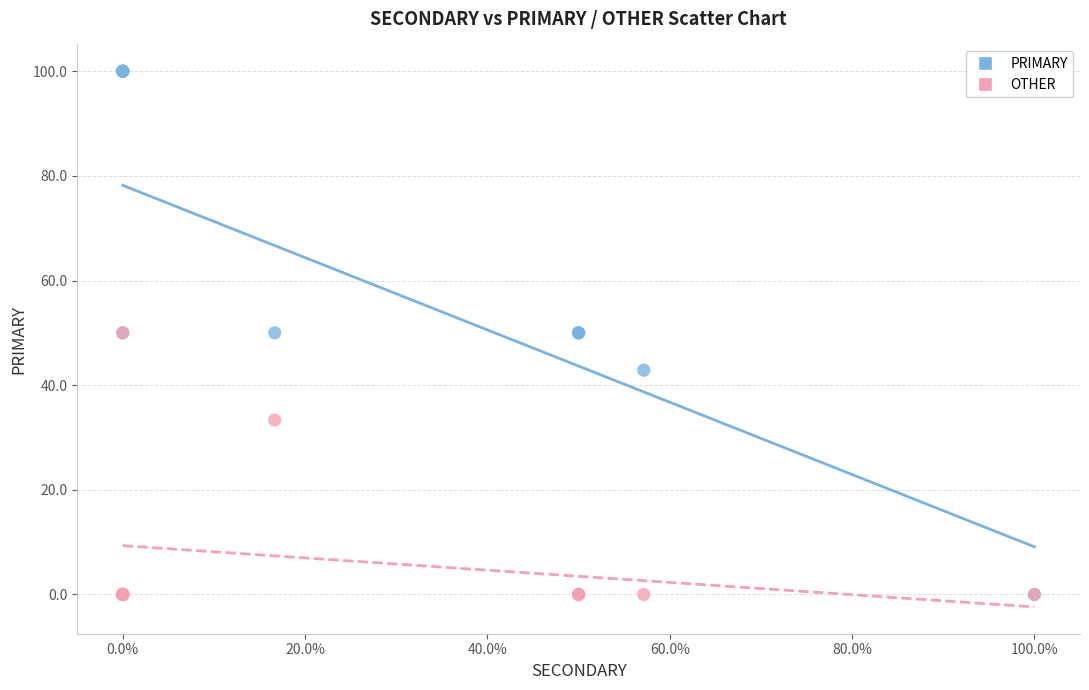

In the OTHER series, what Y value is closest to 25?

33.3